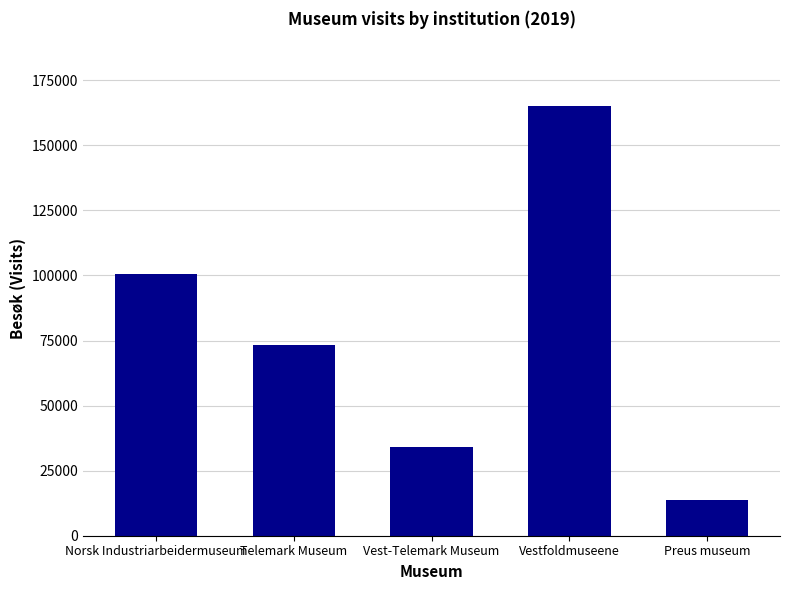

Which label corresponds to the smallest value in the chart?

Preus museum